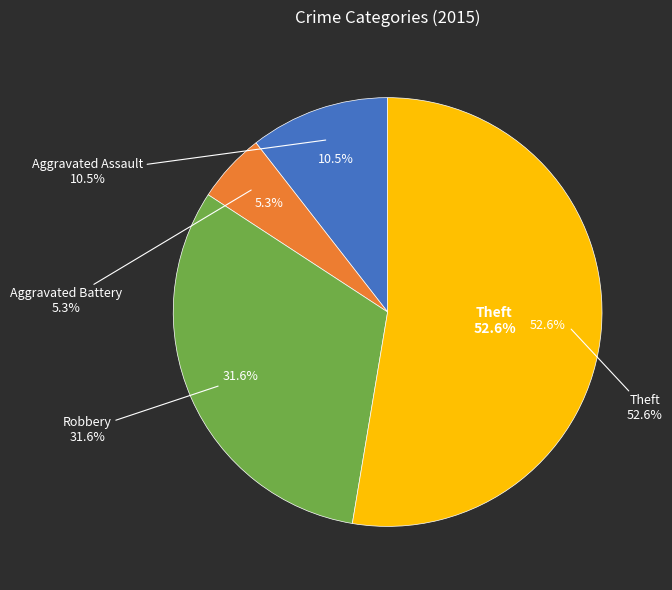

To the nearest percent, what is the difference between the Aggravated Battery and Aggravated Assault slice percentages?

5%